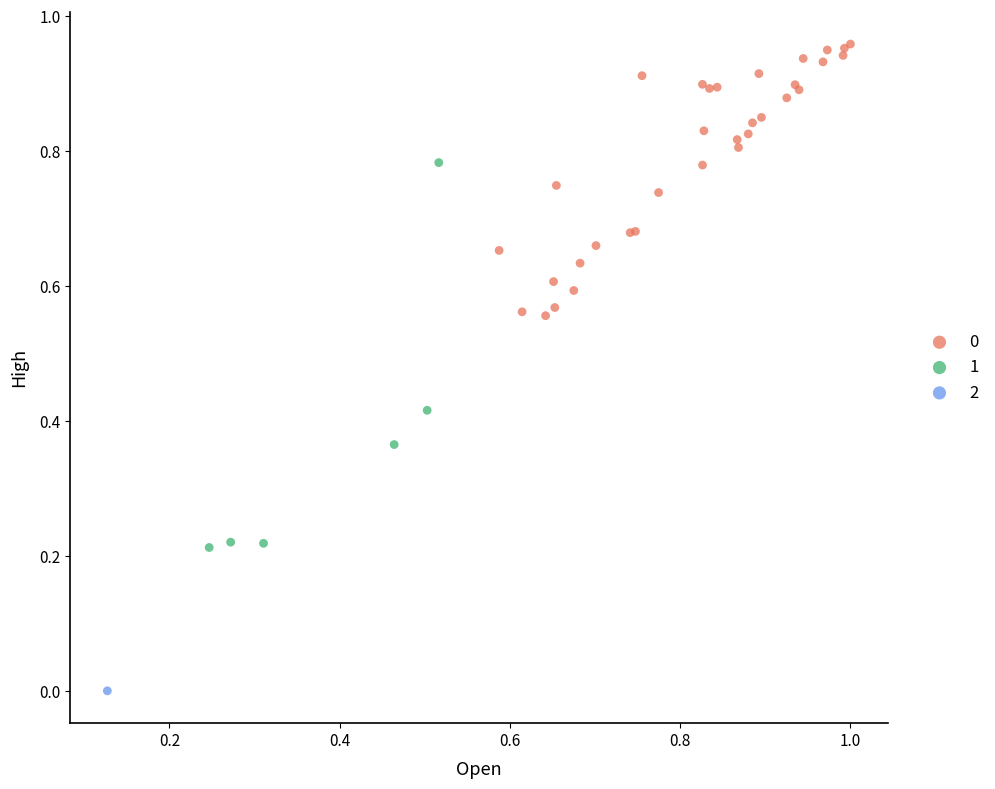

Which series reaches the maximum Y coordinate?

0